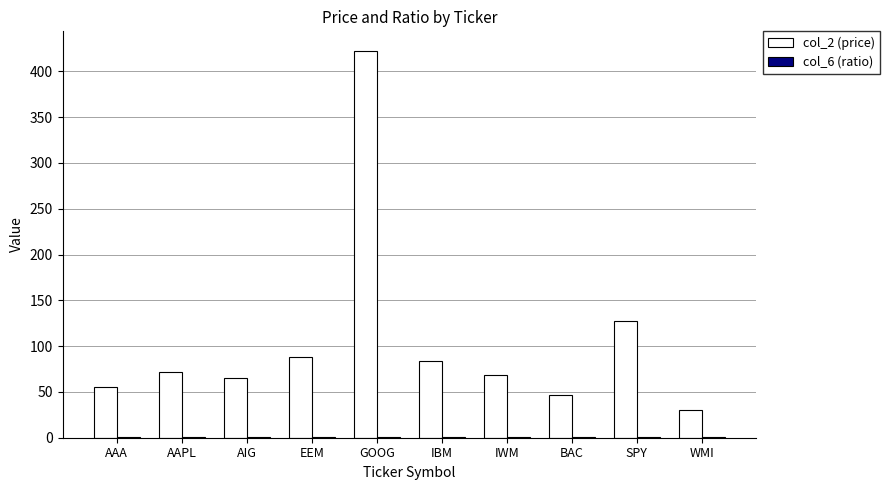

Is it true that col_2 (price) equals 127.5 at SPY?

True